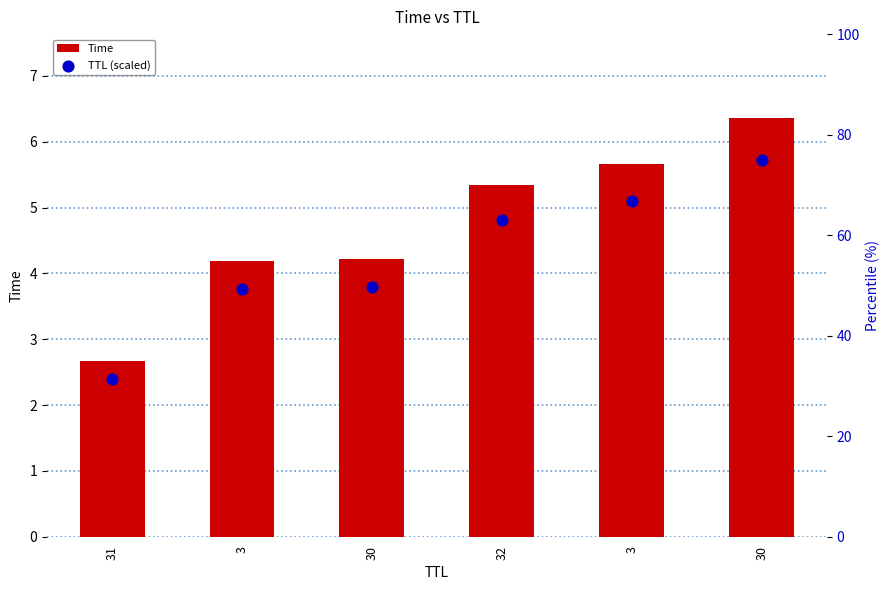

What is the total value across all series at 31?

34.1